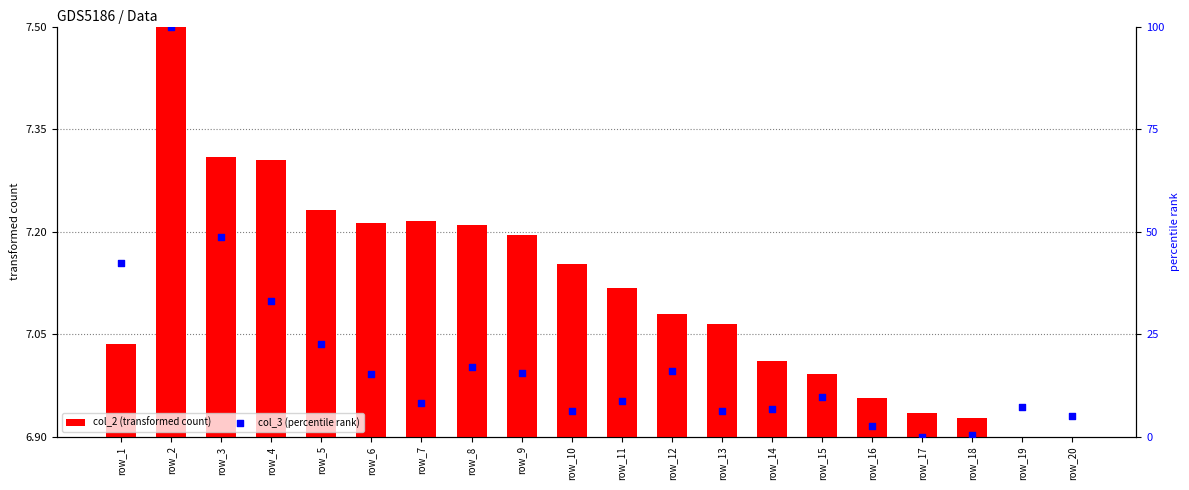

Is the value of col_2 (transformed count) at row_11 greater than the value of col_3 (percentile rank) at row_5?

No